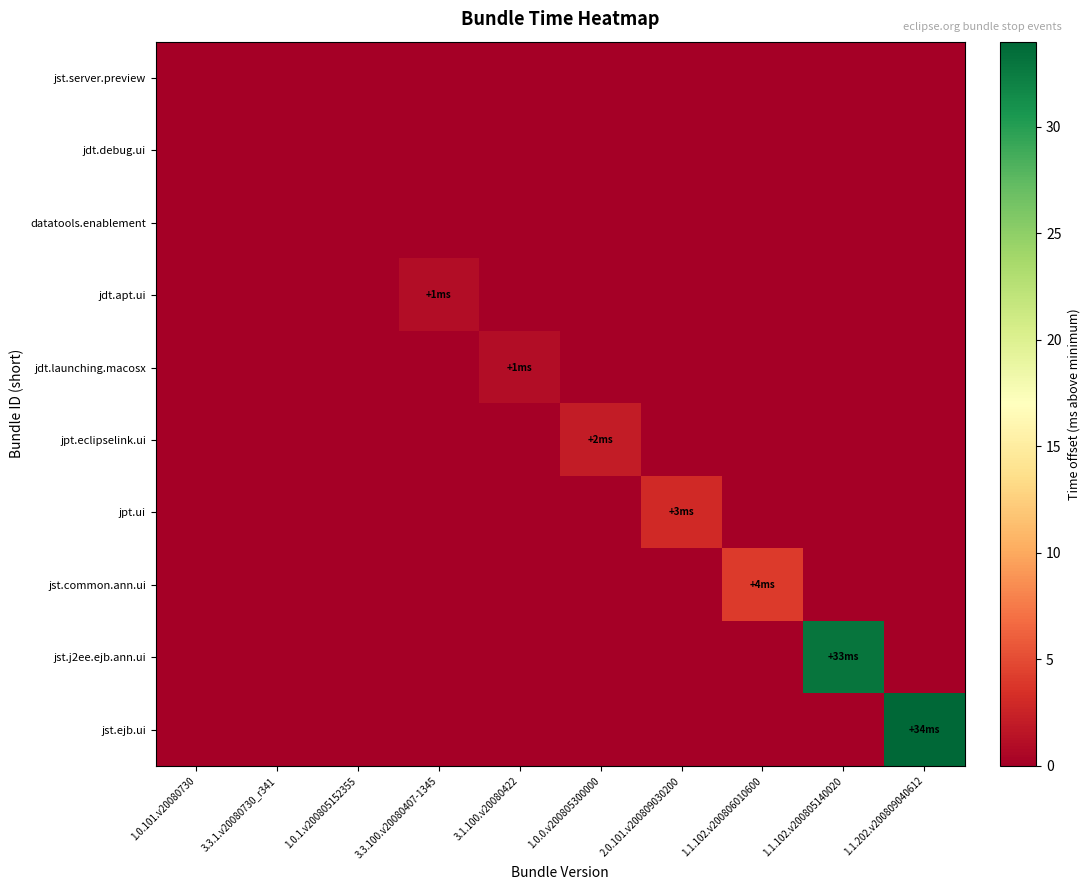

Which series has the largest range (max minus min)?

jst.ejb.ui